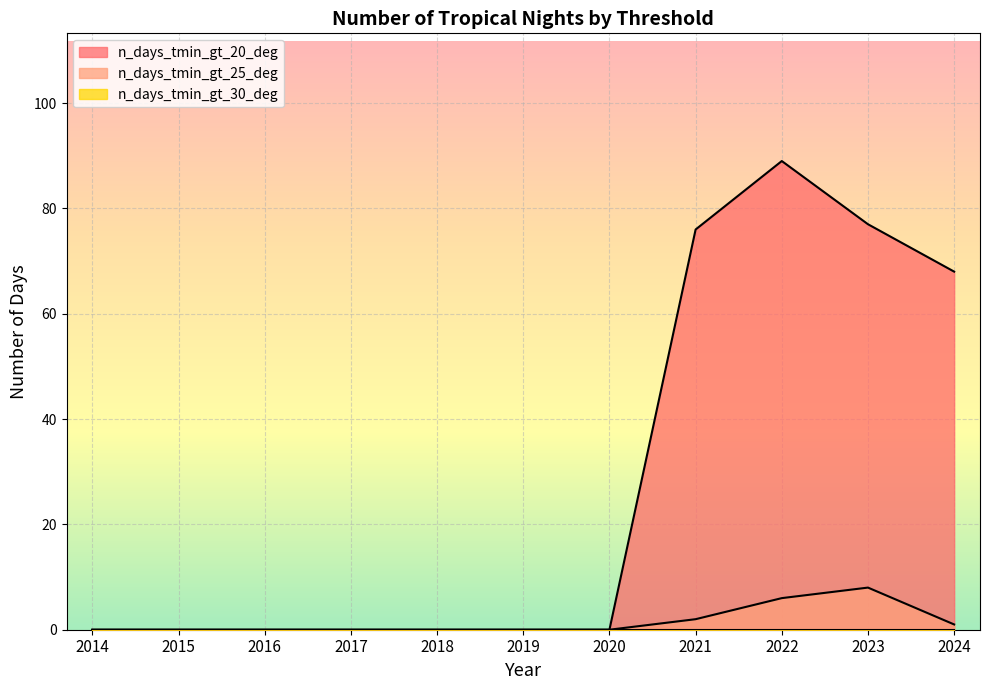

What is the sum of all n_days_tmin_gt_20_deg values?

310